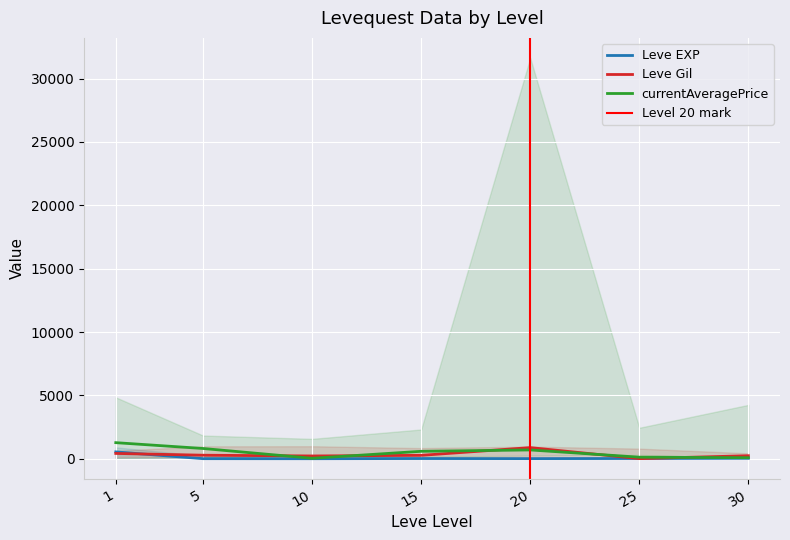

What is the total value across all series at 30?

359.3